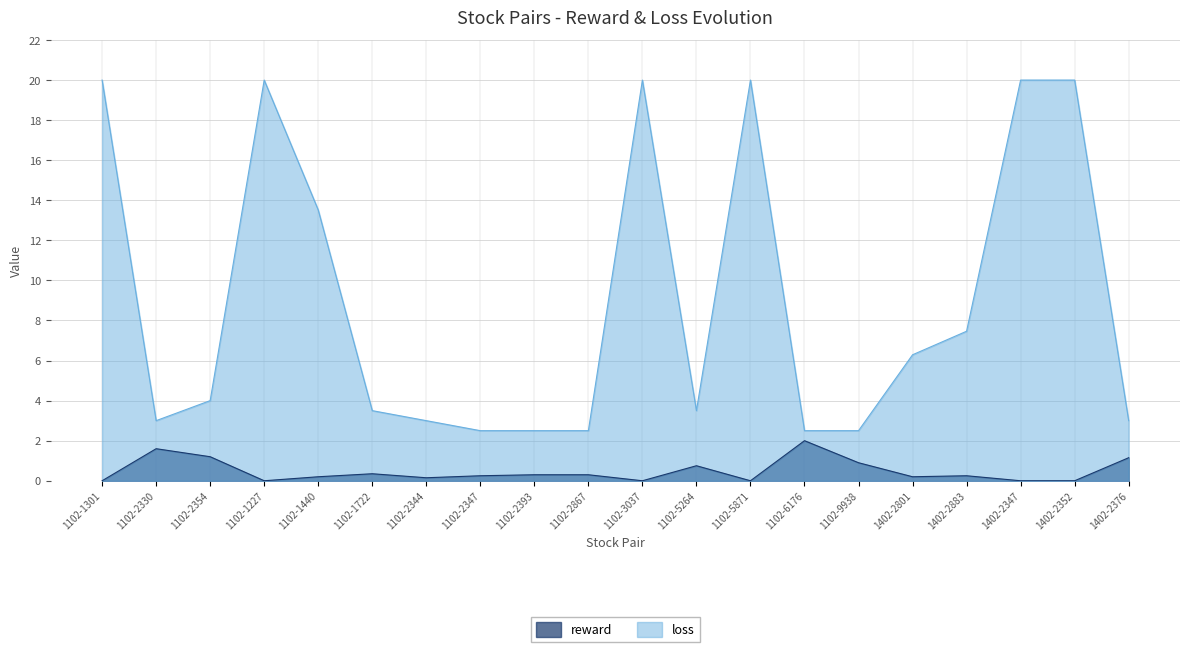

Where is the first local maximum?

1102-2330